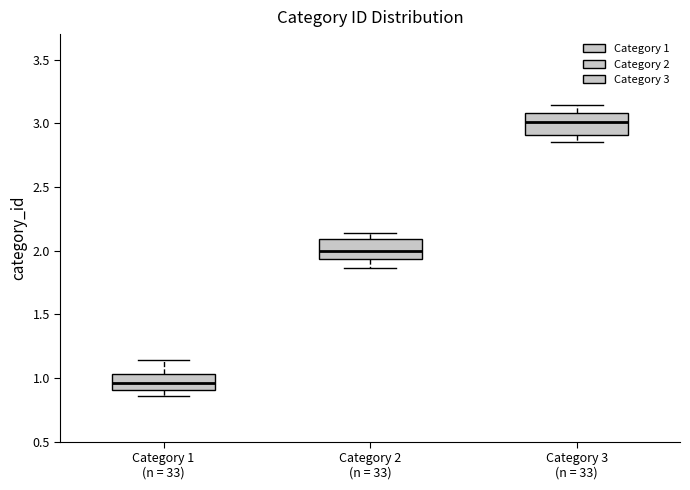

Reading left to right, transcribe this box plot: for each box, give where its median line is, the range the box spans, and where its two whiskers end, as read against the y-axis. The values are not printed on the chart, so give them approximately, as read against the axis.

Category 1 (n = 33): median 0.95, box 0.90 to 1.05, whiskers 0.85 to 1.15
Category 2 (n = 33): median 2.00, box 1.95 to 2.10, whiskers 1.85 to 2.15
Category 3 (n = 33): median 3.00, box 2.90 to 3.10, whiskers 2.85 to 3.15